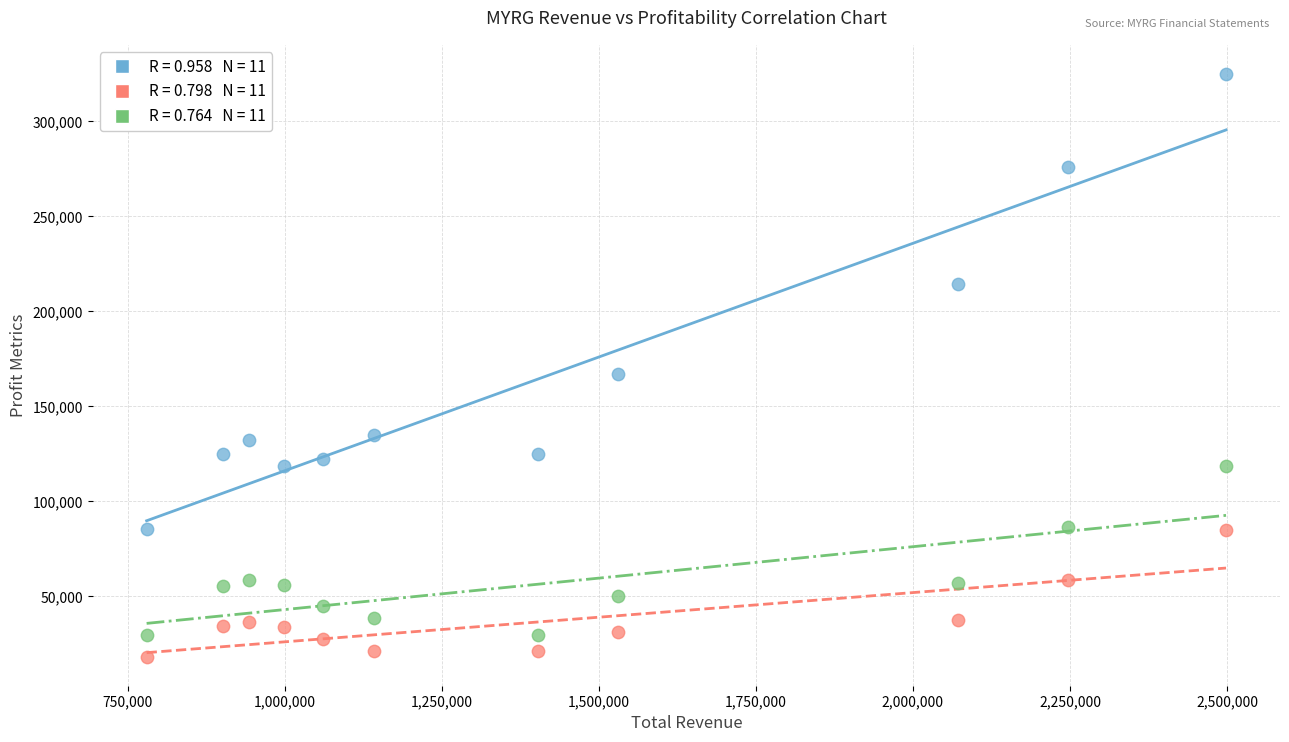

Across all series, what Y value is closest to 171650?

167100